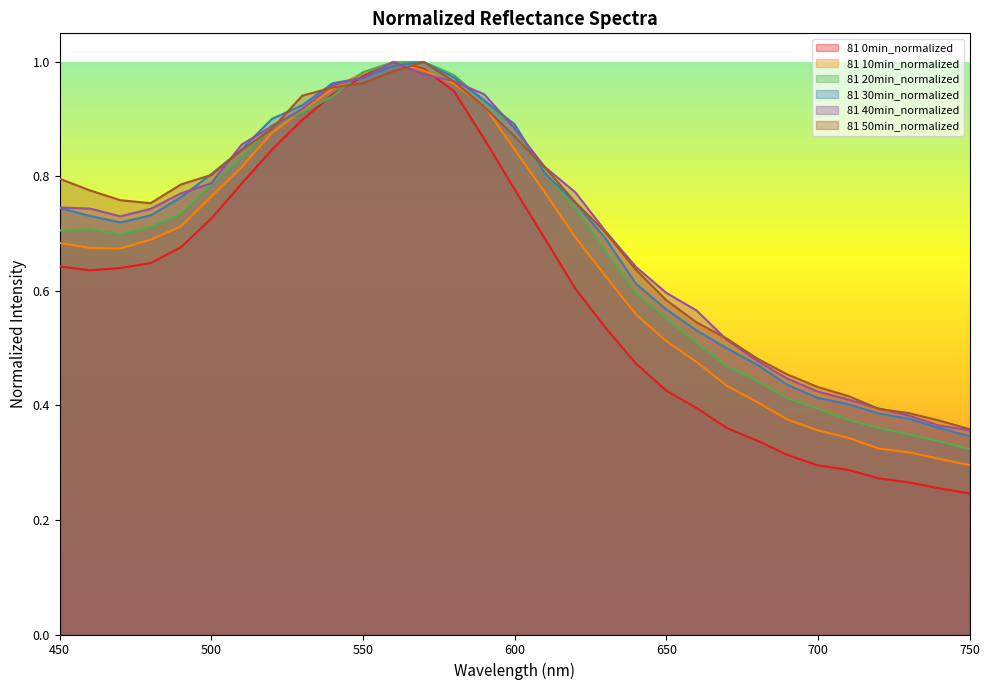

What is the sum of all 81 30min_normalized values?

21.5